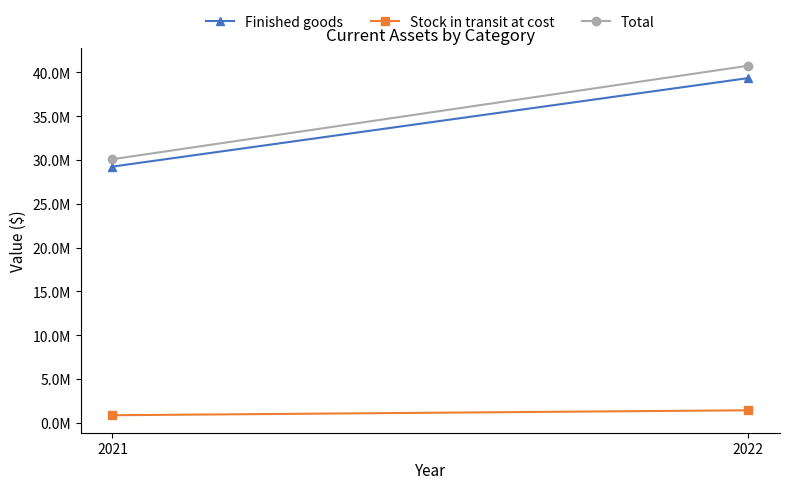

How many lines are shown in the chart?

3